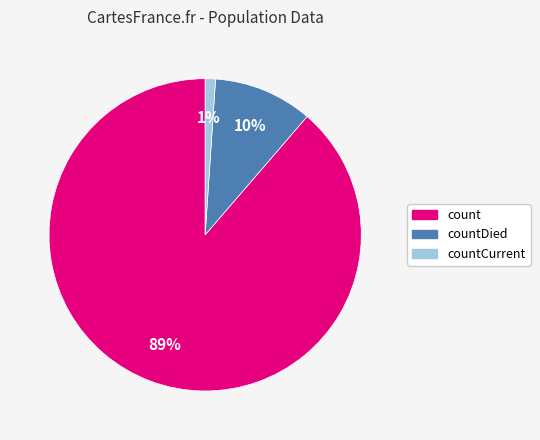

Is there any slice that represents more than half of the pie?

Yes